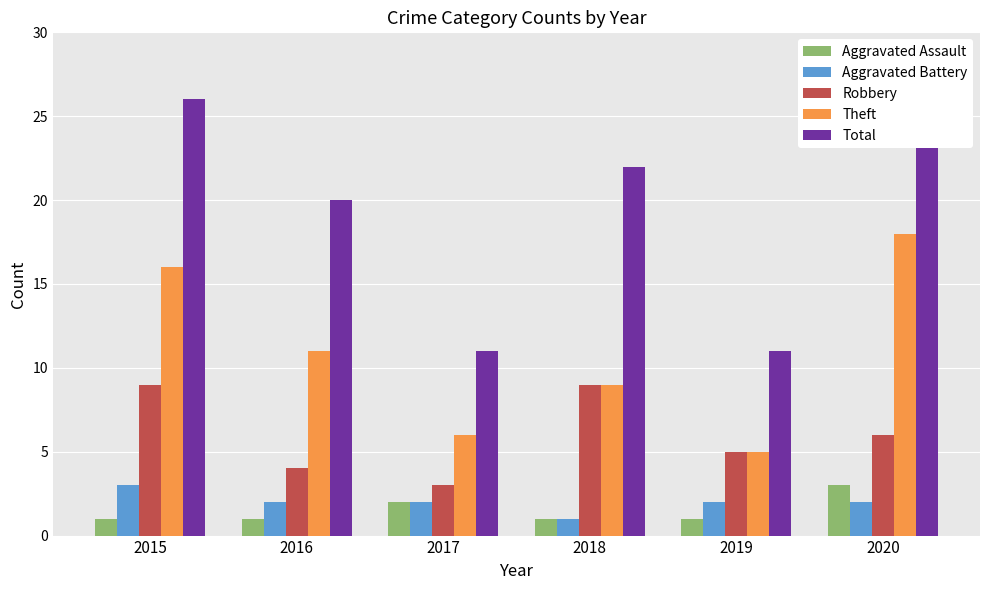

Which series has the largest total across all categories?

Total